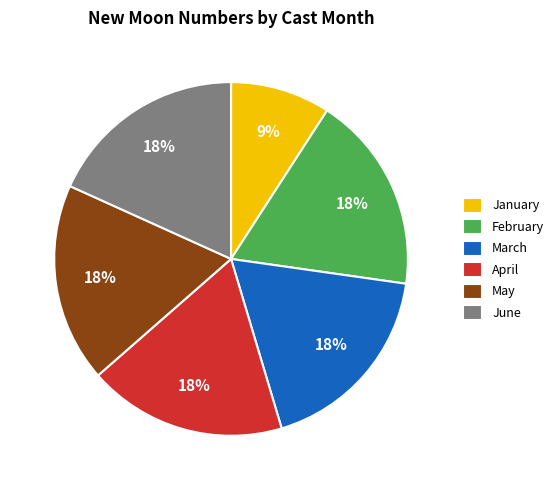

Count the number of slices in the pie.

6